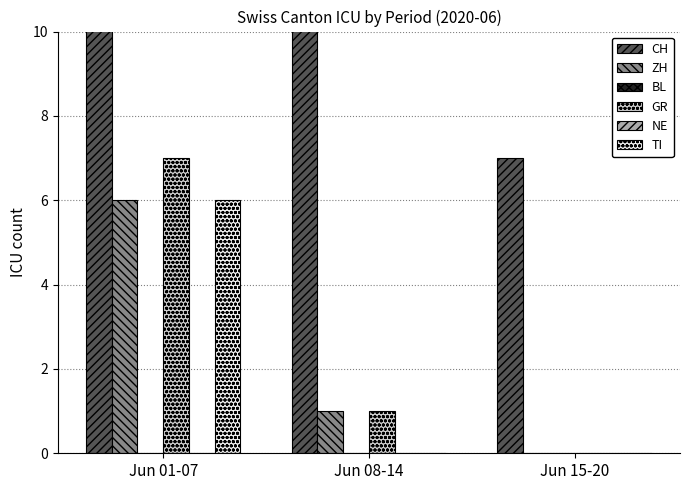

What is the difference between the highest and lowest values at Jun 08-14?

26